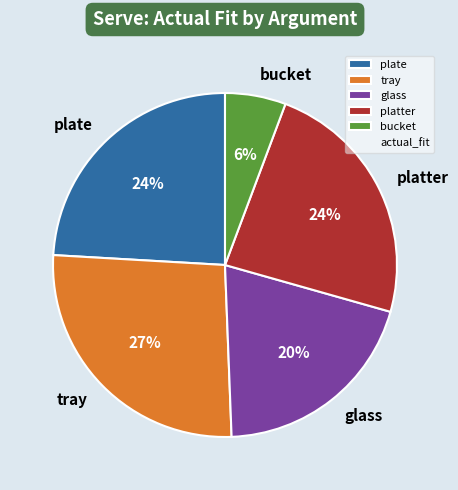

How many segments does this pie chart have?

5